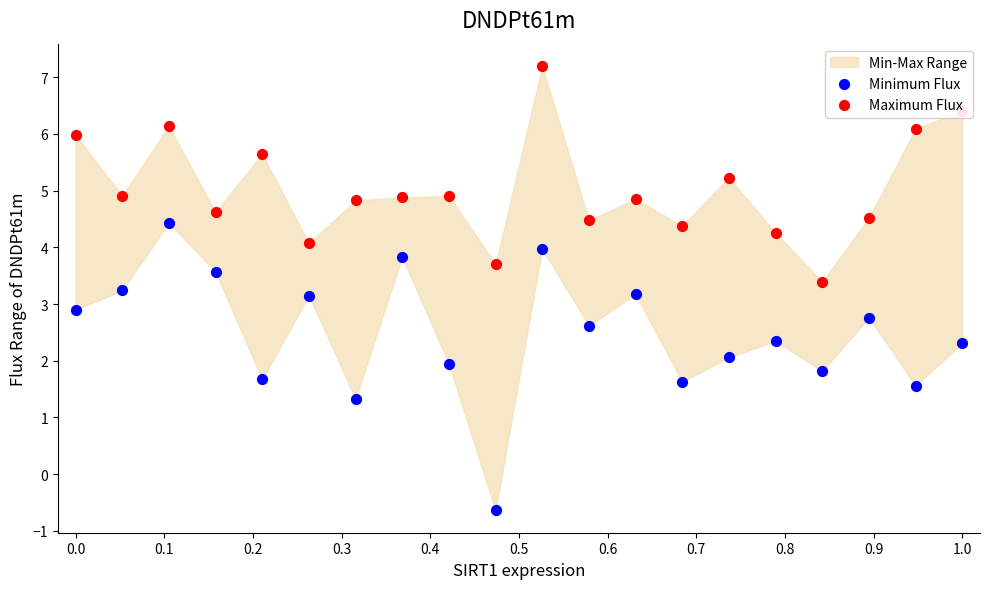

Which series contains the lowest Y value?

Minimum Flux